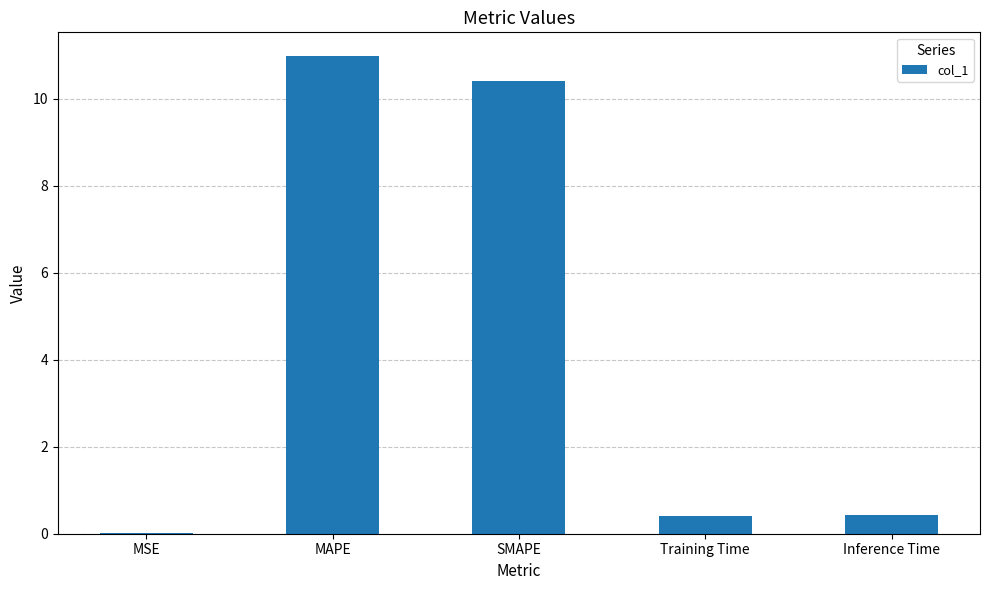

What is the change in value from SMAPE to Training Time?

-10.0